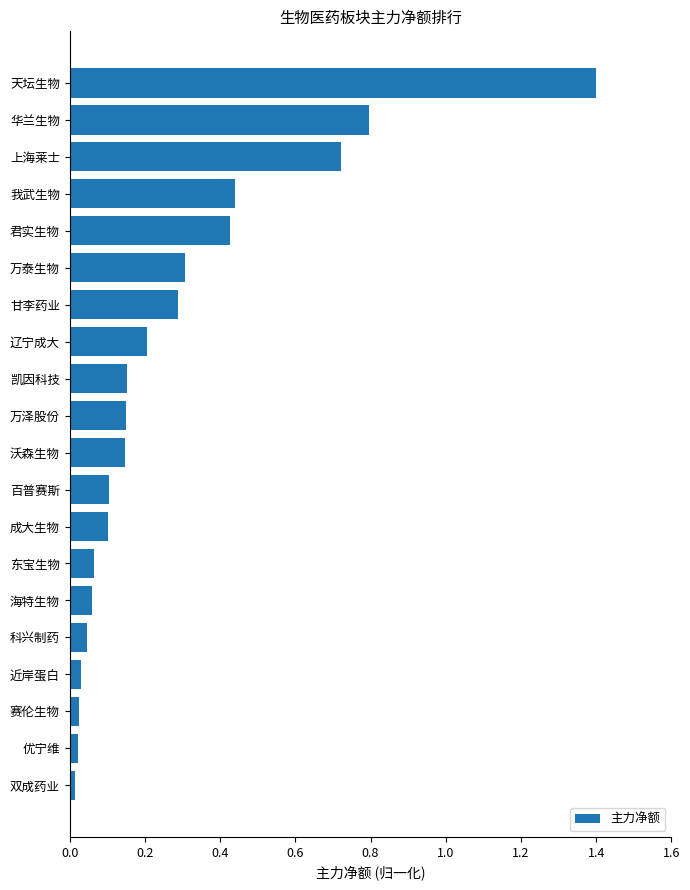

What is the sum of all values?

5.5